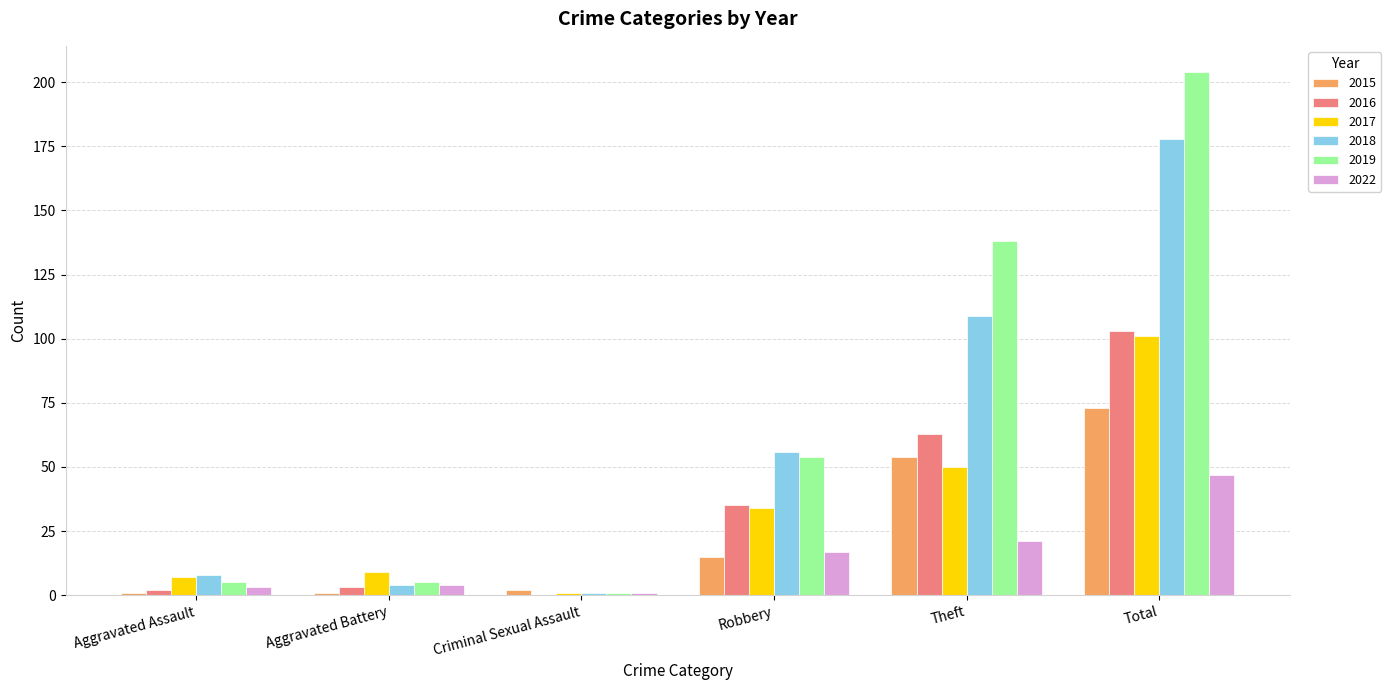

What is the maximum value for 2015?

73